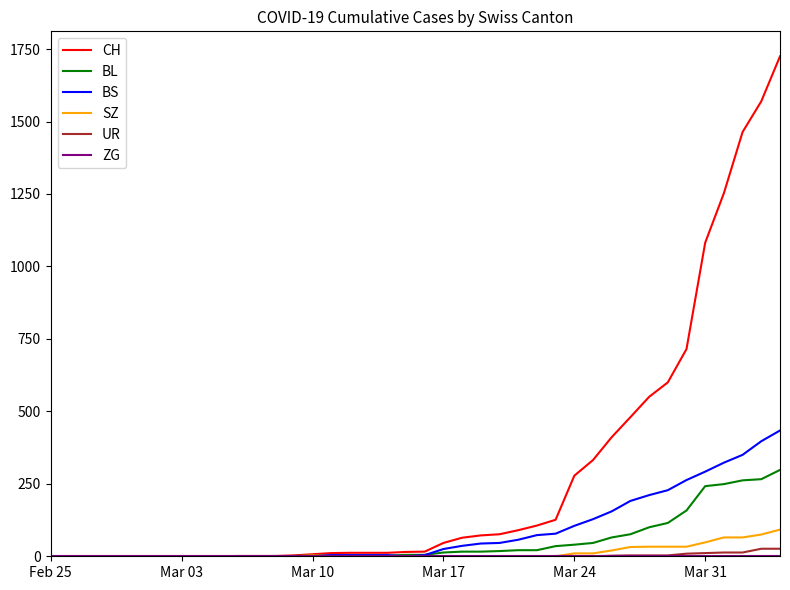

What is the greatest value displayed?

1725